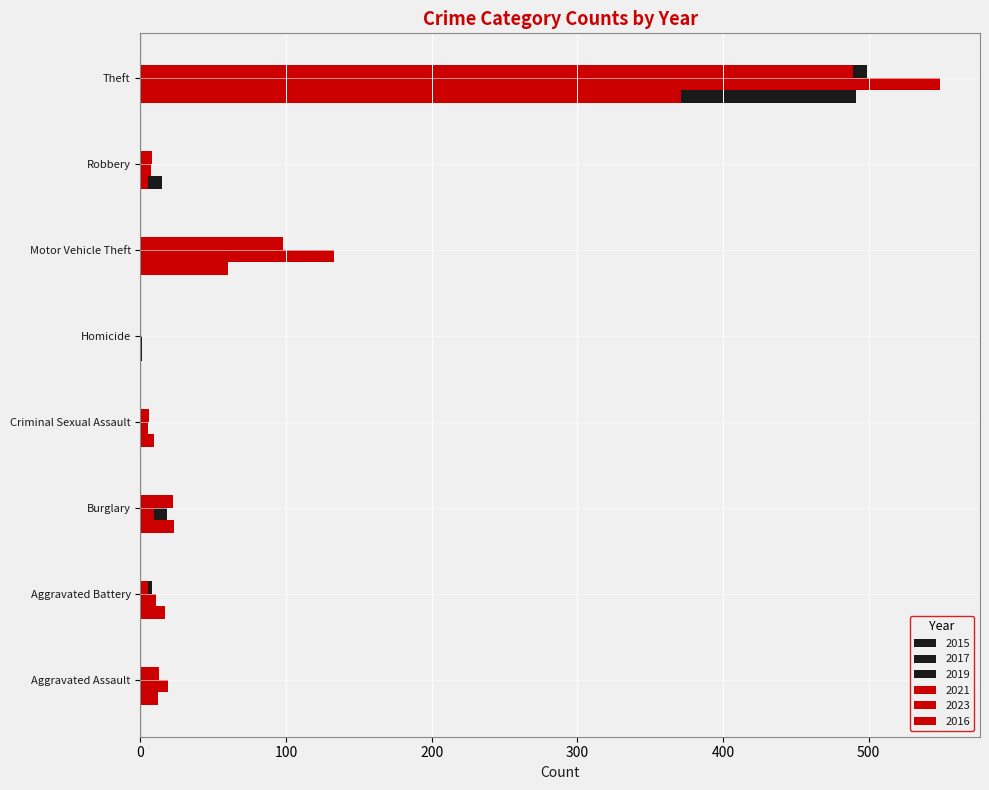

Rank the series by their maximum value, from highest to lowest.

2023, 2019, 2015, 2016, 2017, 2021